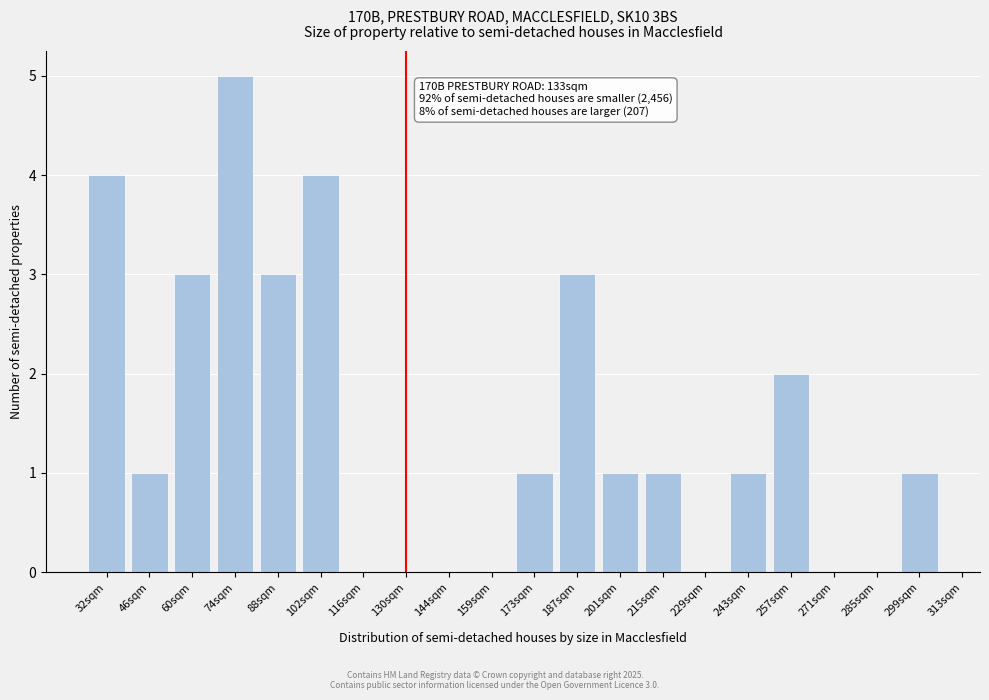

Reading left to right, extract all data points from this chart.

32sqm=4	46sqm=1	60sqm=3	74sqm=5	88sqm=3	102sqm=4	116sqm=0	130sqm=0	144sqm=0	159sqm=0	173sqm=1	187sqm=3	201sqm=1	215sqm=1	229sqm=0	243sqm=1	257sqm=2	271sqm=0	285sqm=0	299sqm=1